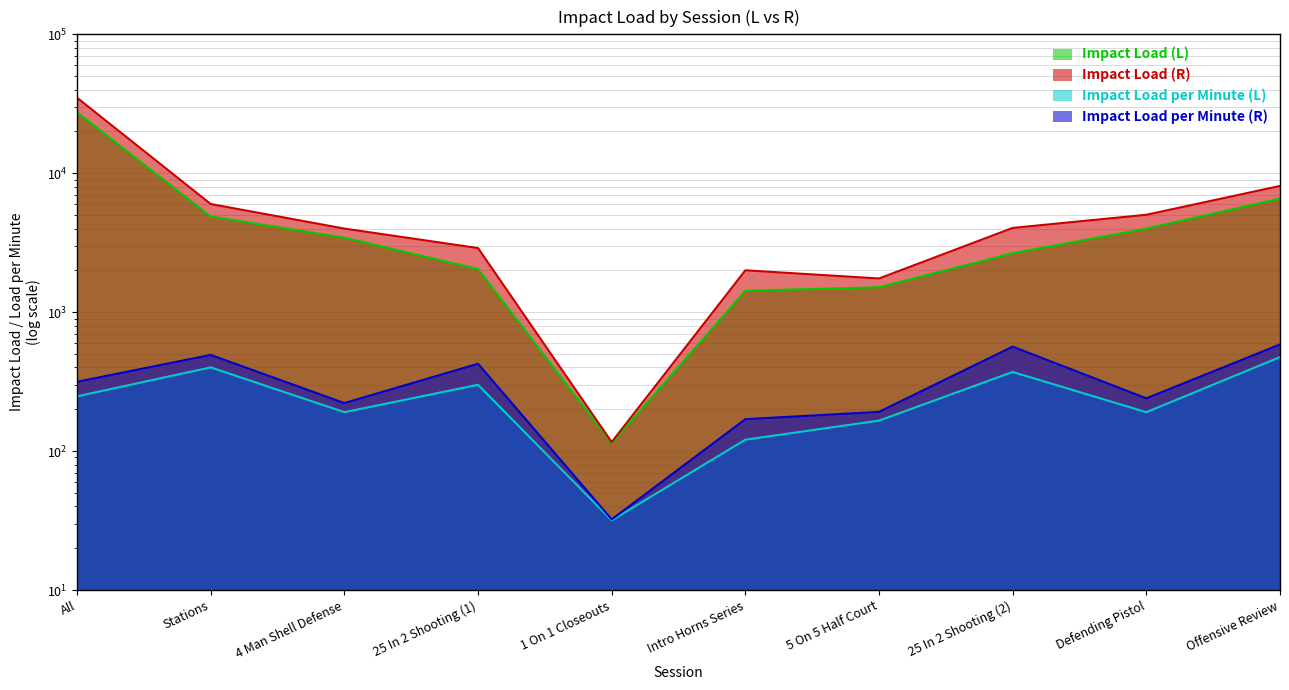

At Offensive Review, list the series in order from largest to smallest.

Impact Load (R), Impact Load (L), Impact Load per Minute (R), Impact Load per Minute (L)